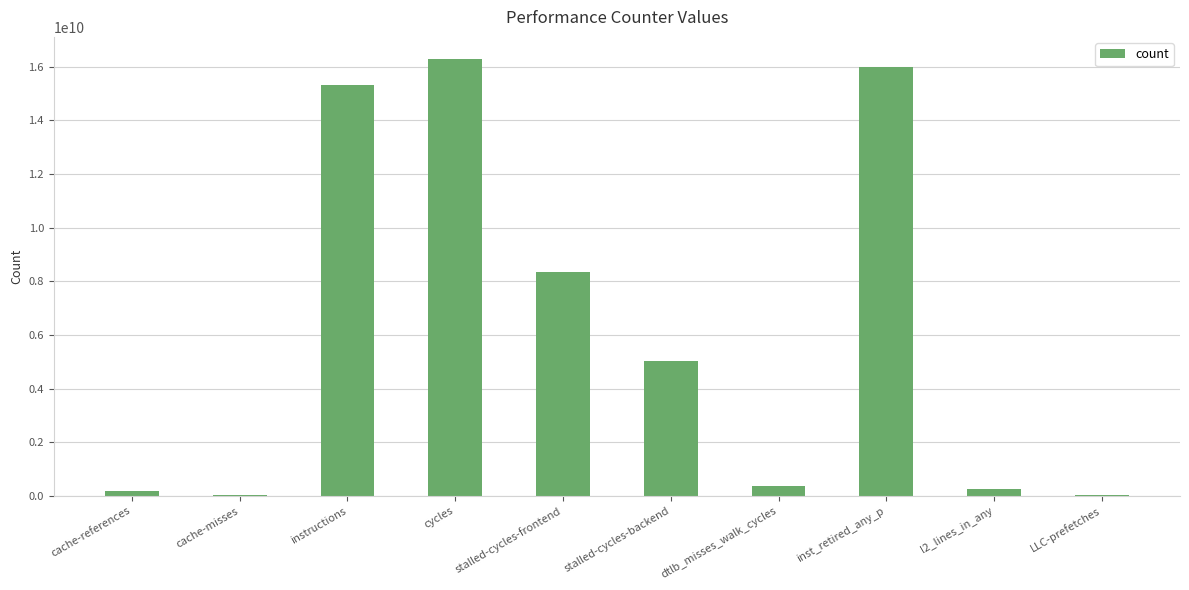

What is the sum of the values at dtlb_misses_walk_cycles and stalled-cycles-backend?

5379427382